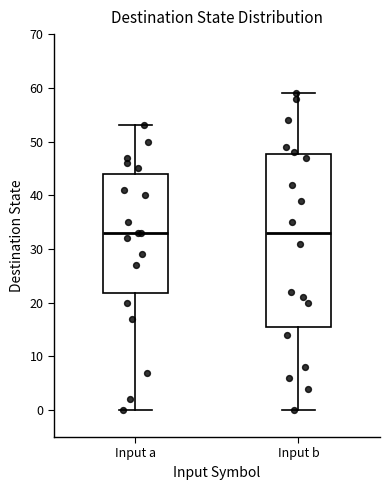

Where does the median line of the box for Input b sit on the y-axis? The values are not printed on the chart, so give them approximately, as read against the axis.

33